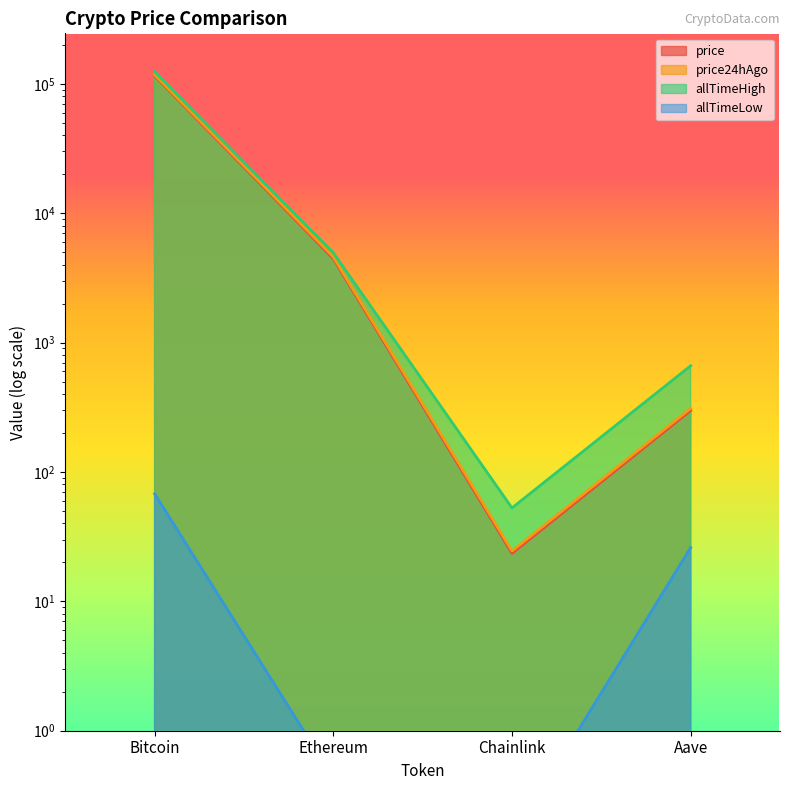

At which label is allTimeLow closest to 33?

Aave